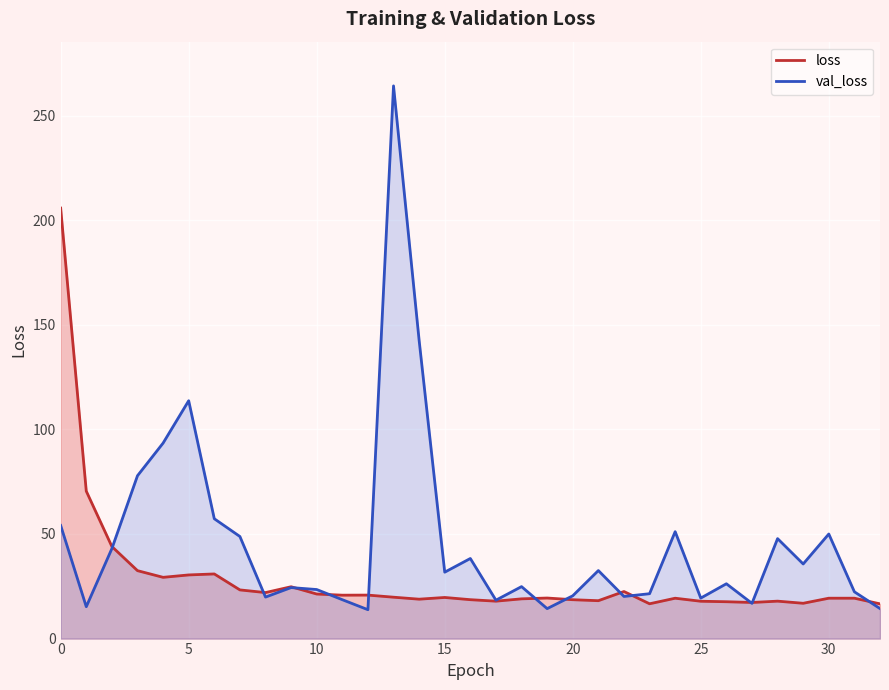

List the series in order of their peak value, highest first.

val_loss, loss